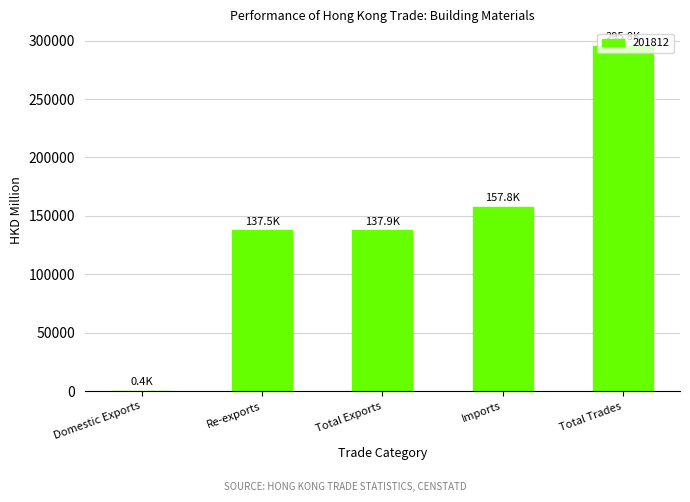

The chart shows a value of 137524.0 at Re-exports. True or false?

True